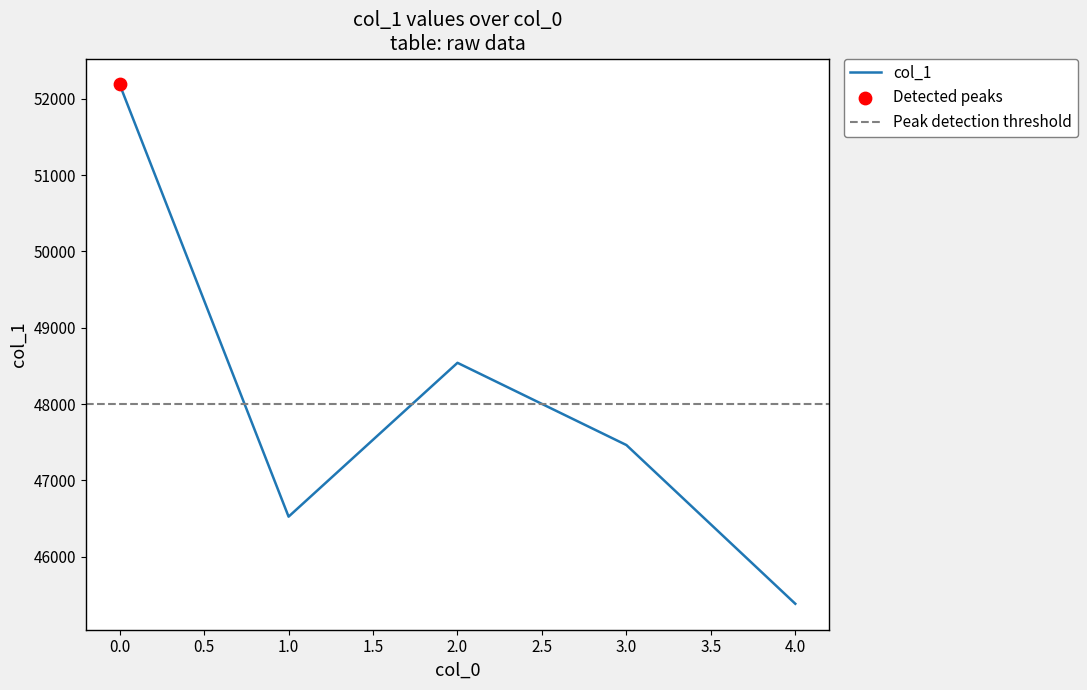

What is the change in value from 0 to 2?

-3649